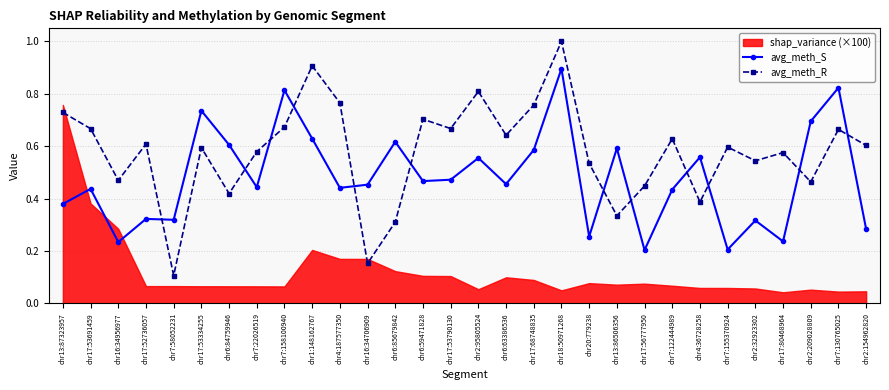

At which category is the sum across all series the highest?

chr18:50971268